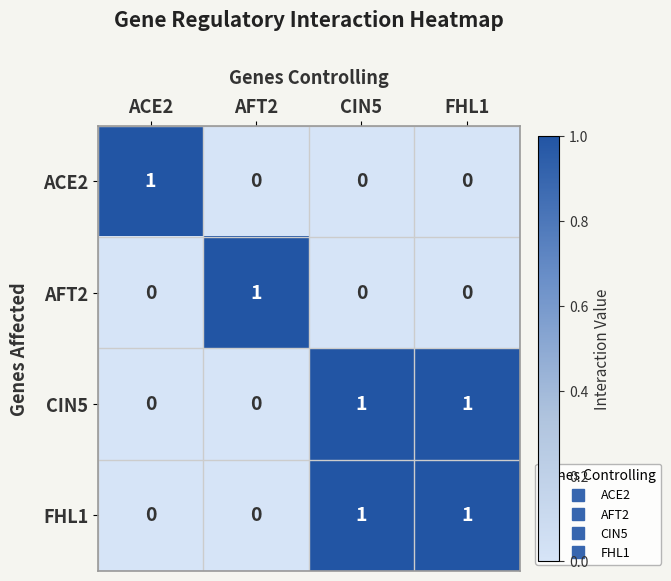

Reading left to right, list all the values displayed in this chart.

ACE2: ACE2=1	AFT2=0	CIN5=0	FHL1=0
AFT2: ACE2=0	AFT2=1	CIN5=0	FHL1=0
CIN5: ACE2=0	AFT2=0	CIN5=1	FHL1=1
FHL1: ACE2=0	AFT2=0	CIN5=1	FHL1=1